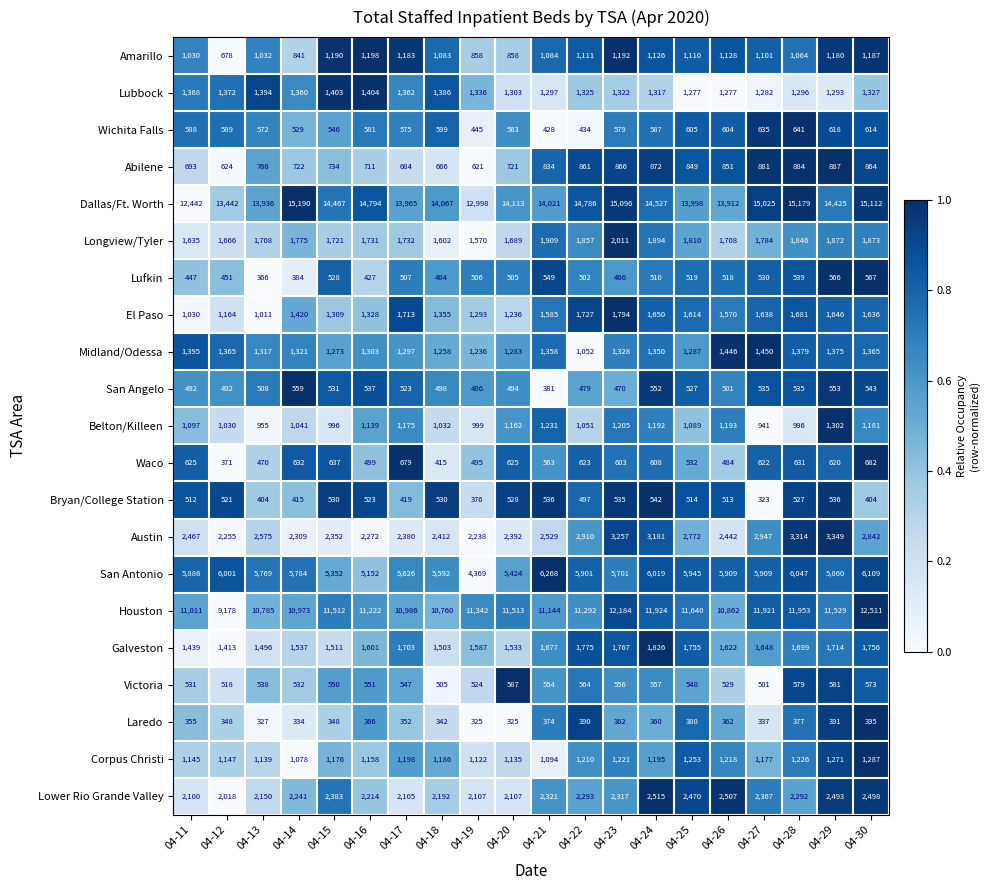

What is the average value of the Belton/Killeen series?

1100